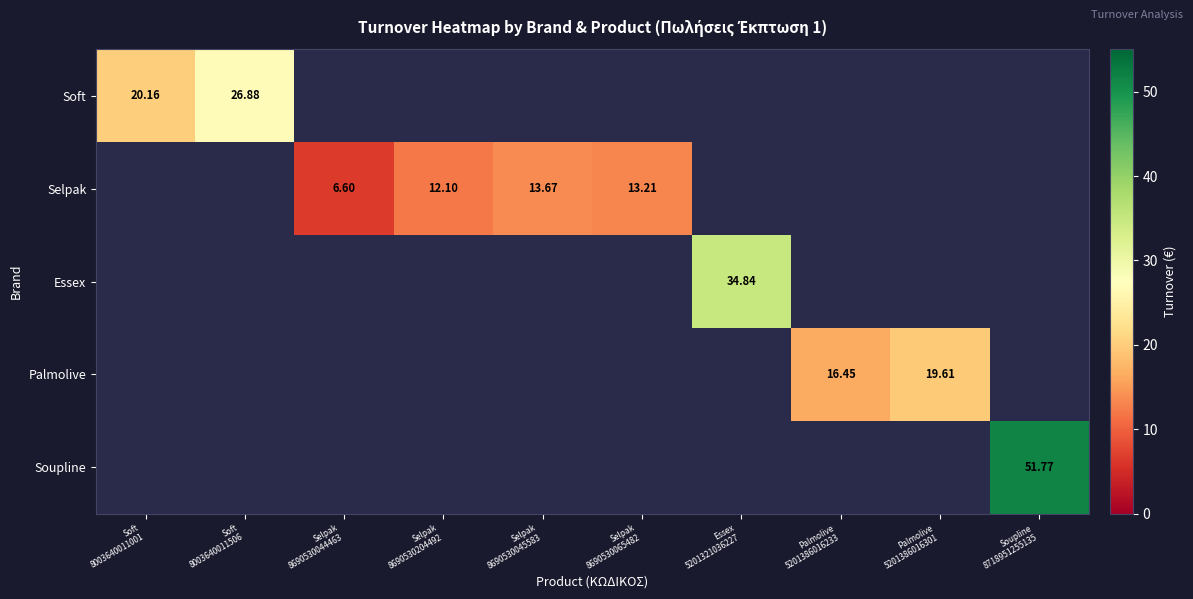

Is it true that Selpak equals 12.1 at Selpak 8690530204492?

True